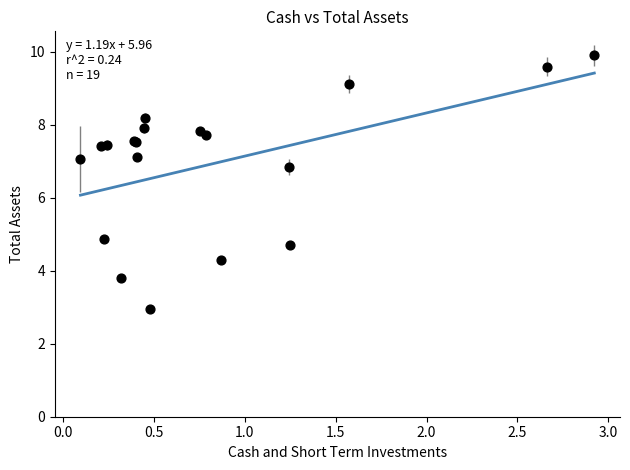

What Y value in the scatter plot is closest to 6?

6.8